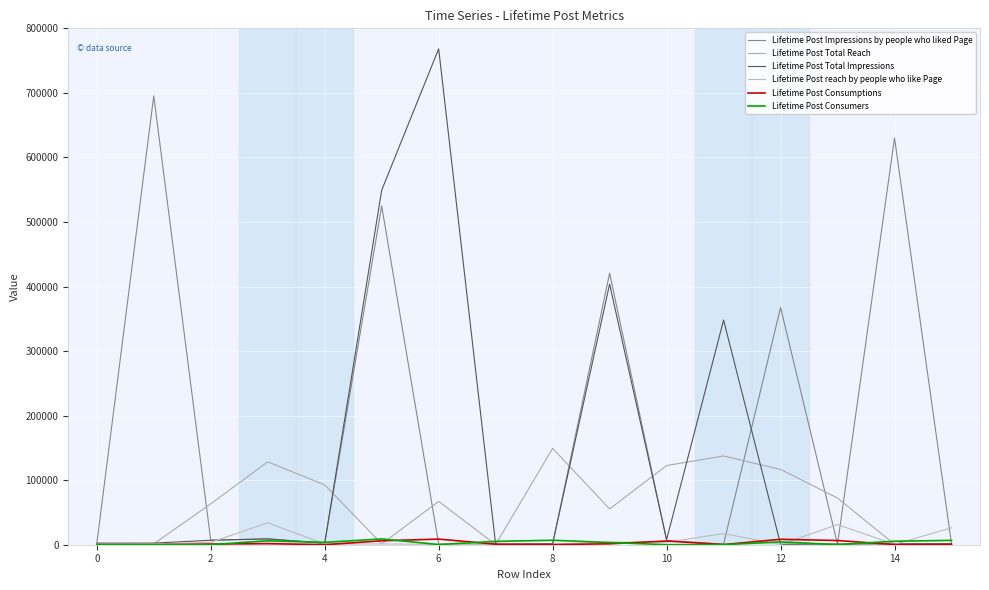

What is the sum of all Lifetime Post Consumers values?

51489.8